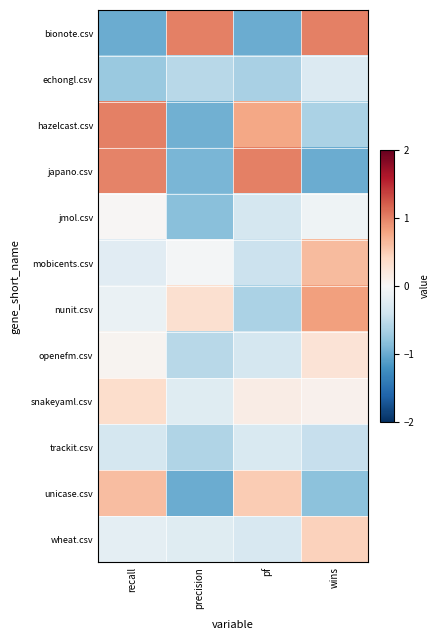

At which category does the chart reach its minimum across all series?

recall